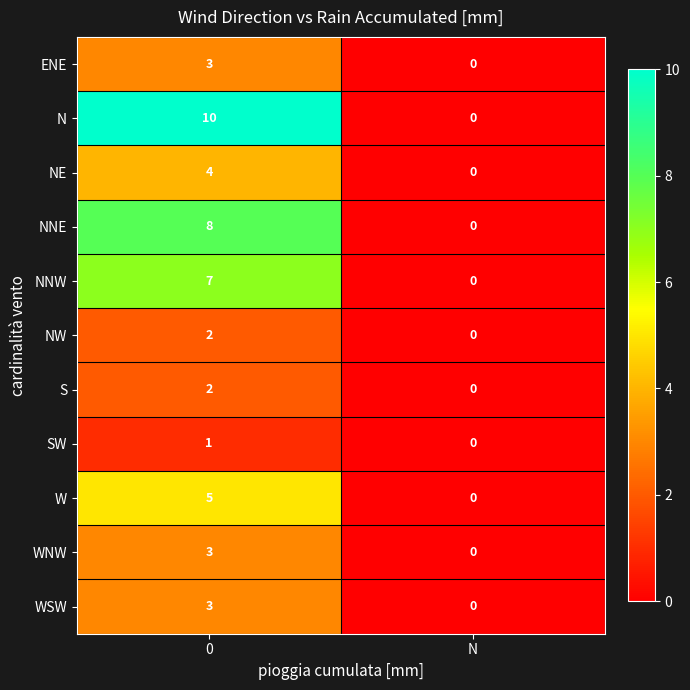

What is the sum of the W values at N and 0?

5